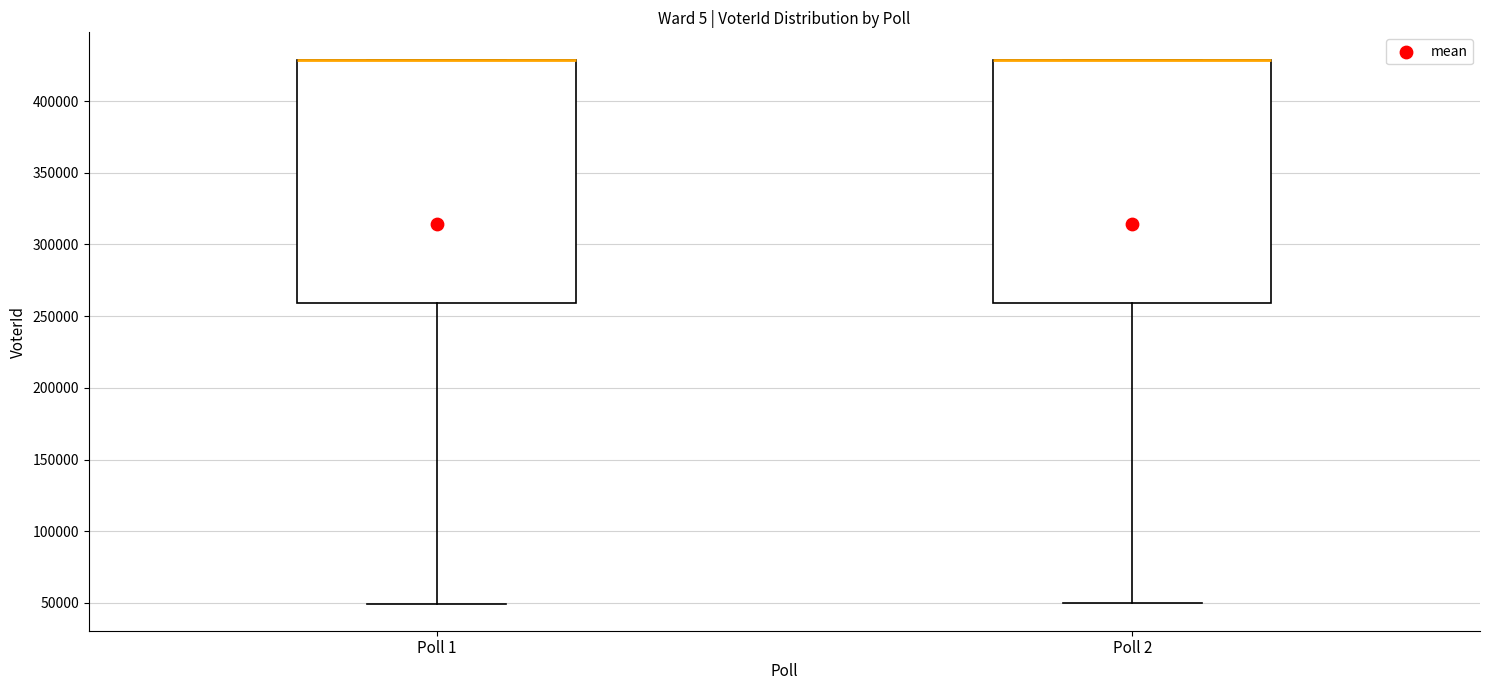

Where is the lower edge of the box for Poll 1 on the y-axis? The values are not printed on the chart, so give them approximately, as read against the axis.

260000